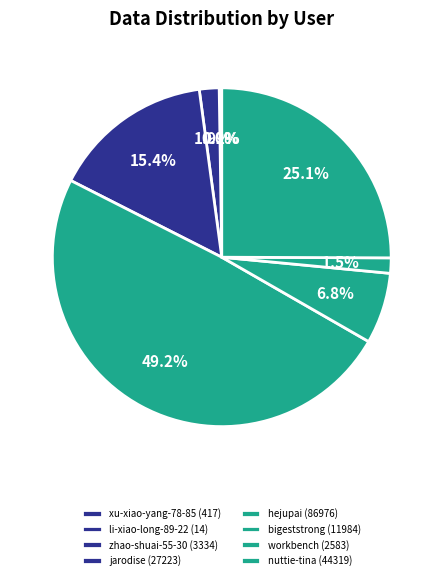

Is there any slice that represents more than half of the pie?

No